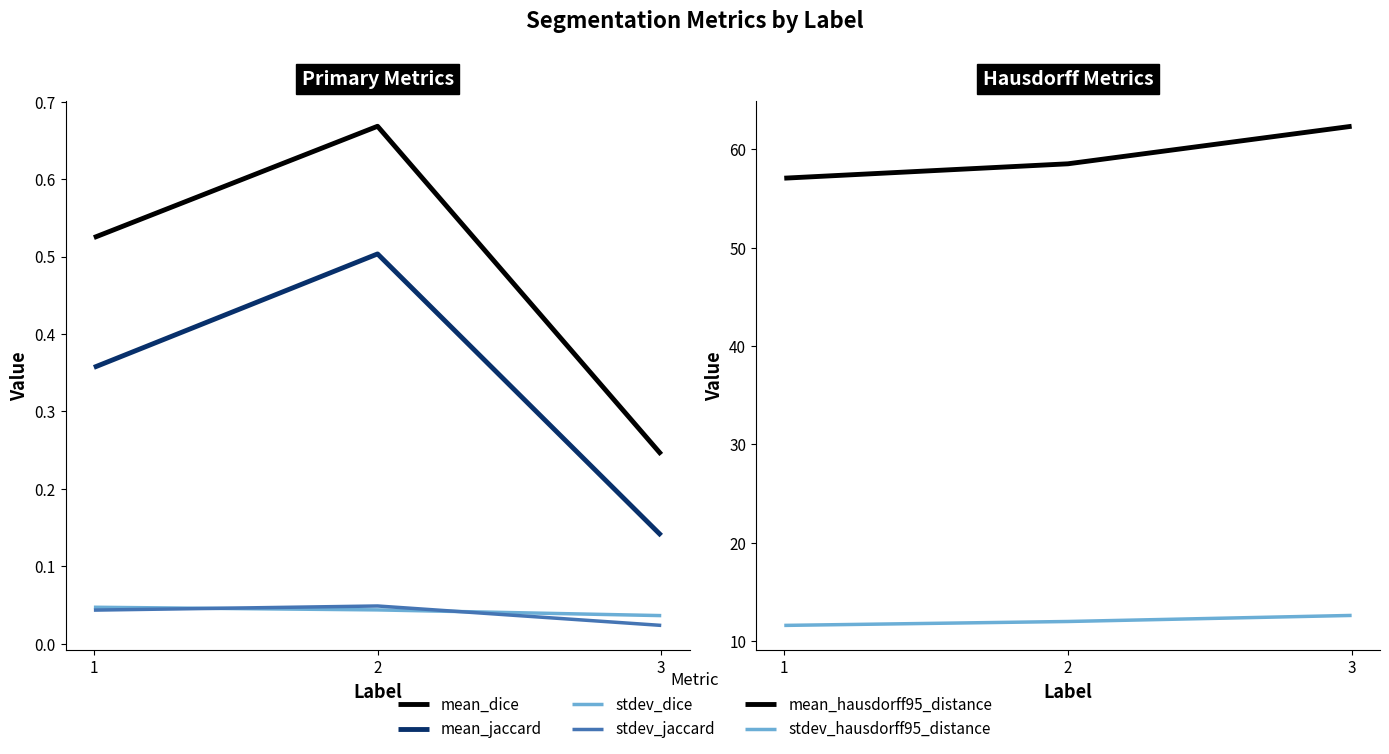

What is the difference between the highest and lowest values at 3?

62.3